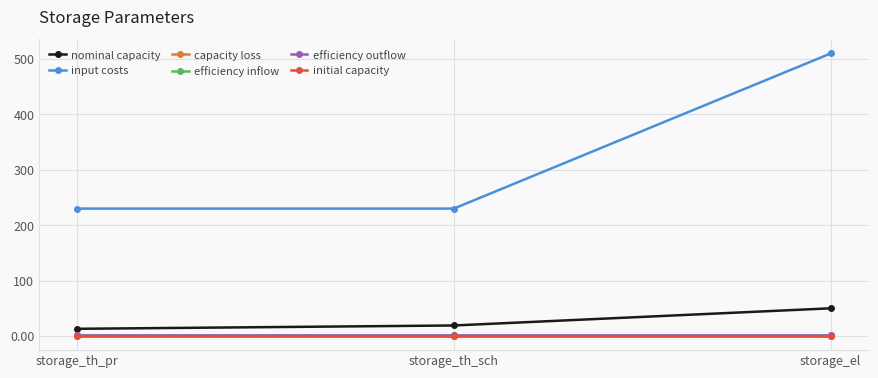

How many nominal capacity values are between 13 and 50?

3